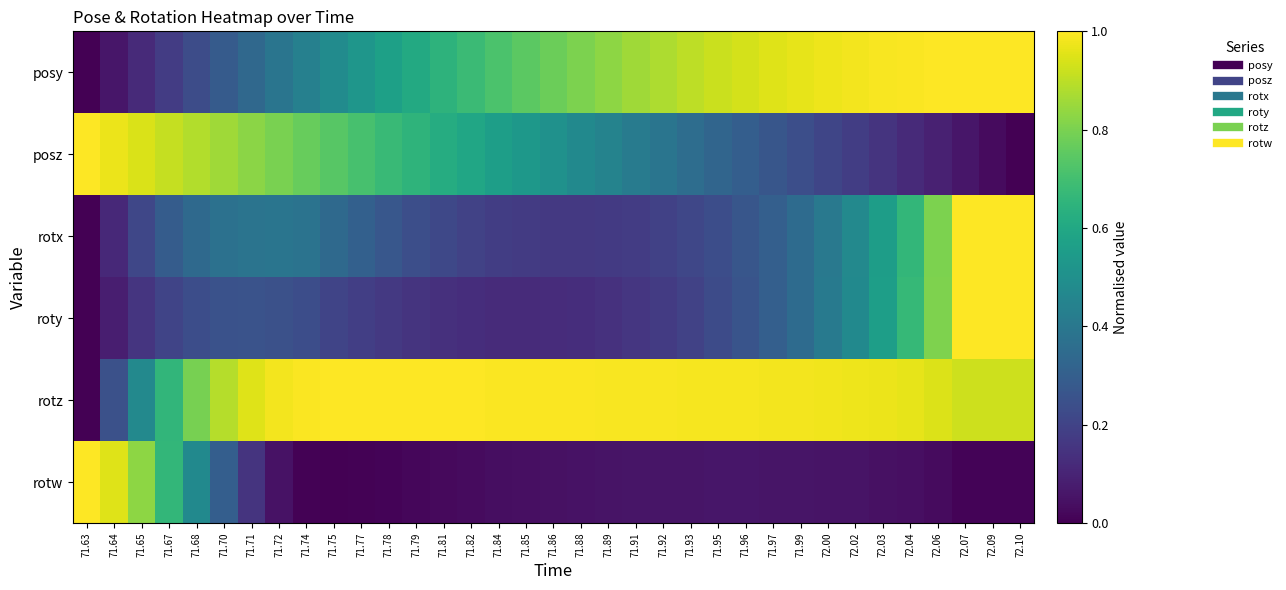

Reading left to right, list all the values displayed in this chart.

posy: 71.63=0.0	71.64=0.1	71.65=0.1	71.67=0.2	71.68=0.2	71.70=0.3	71.71=0.3	71.72=0.4	71.74=0.4	71.75=0.5	71.77=0.5	71.78=0.6	71.79=0.6	71.81=0.6	71.82=0.7	71.84=0.7	71.85=0.7	71.86=0.8	71.88=0.8	71.89=0.8	71.91=0.9	71.92=0.9	71.93=0.9	71.95=0.9	71.96=0.9	71.97=0.9	71.99=1.0	72.00=1.0	72.02=1.0	72.03=1.0	72.04=1.0	72.06=1.0	72.07=1.0	72.09=1.0	72.10=1.0
posz: 71.63=1.0	71.64=1.0	71.65=0.9	71.67=0.9	71.68=0.9	71.70=0.9	71.71=0.8	71.72=0.8	71.74=0.8	71.75=0.7	71.77=0.7	71.78=0.7	71.79=0.6	71.81=0.6	71.82=0.6	71.84=0.6	71.85=0.5	71.86=0.5	71.88=0.5	71.89=0.4	71.91=0.4	71.92=0.4	71.93=0.4	71.95=0.3	71.96=0.3	71.97=0.3	71.99=0.2	72.00=0.2	72.02=0.2	72.03=0.2	72.04=0.1	72.06=0.1	72.07=0.1	72.09=0.0	72.10=0.0
rotx: 71.63=0.0	71.64=0.1	71.65=0.2	71.67=0.3	71.68=0.3	71.70=0.4	71.71=0.4	71.72=0.4	71.74=0.4	71.75=0.3	71.77=0.3	71.78=0.3	71.79=0.2	71.81=0.2	71.82=0.2	71.84=0.2	71.85=0.2	71.86=0.2	71.88=0.2	71.89=0.2	71.91=0.2	71.92=0.2	71.93=0.2	71.95=0.2	71.96=0.3	71.97=0.3	71.99=0.4	72.00=0.4	72.02=0.5	72.03=0.6	72.04=0.7	72.06=0.8	72.07=1.0	72.09=1.0	72.10=1.0
roty: 71.63=0.0	71.64=0.1	71.65=0.2	71.67=0.2	71.68=0.2	71.70=0.3	71.71=0.3	71.72=0.2	71.74=0.2	71.75=0.2	71.77=0.2	71.78=0.2	71.79=0.1	71.81=0.1	71.82=0.1	71.84=0.1	71.85=0.1	71.86=0.1	71.88=0.1	71.89=0.1	71.91=0.2	71.92=0.2	71.93=0.2	71.95=0.2	71.96=0.3	71.97=0.3	71.99=0.3	72.00=0.4	72.02=0.5	72.03=0.6	72.04=0.7	72.06=0.8	72.07=1.0	72.09=1.0	72.10=1.0
rotz: 71.63=0.0	71.64=0.2	71.65=0.5	71.67=0.7	71.68=0.8	71.70=0.9	71.71=1.0	71.72=1.0	71.74=1.0	71.75=1.0	71.77=1.0	71.78=1.0	71.79=1.0	71.81=1.0	71.82=1.0	71.84=1.0	71.85=1.0	71.86=1.0	71.88=1.0	71.89=1.0	71.91=1.0	71.92=1.0	71.93=1.0	71.95=1.0	71.96=1.0	71.97=1.0	71.99=1.0	72.00=1.0	72.02=1.0	72.03=1.0	72.04=1.0	72.06=0.9	72.07=0.9	72.09=0.9	72.10=0.9
rotw: 71.63=1.0	71.64=0.9	71.65=0.8	71.67=0.7	71.68=0.5	71.70=0.3	71.71=0.1	71.72=0.0	71.74=0.0	71.75=0.0	71.77=0.0	71.78=0.0	71.79=0.0	71.81=0.0	71.82=0.0	71.84=0.0	71.85=0.0	71.86=0.0	71.88=0.0	71.89=0.1	71.91=0.1	71.92=0.1	71.93=0.1	71.95=0.1	71.96=0.1	71.97=0.1	71.99=0.1	72.00=0.1	72.02=0.1	72.03=0.0	72.04=0.0	72.06=0.0	72.07=0.0	72.09=0.0	72.10=0.0